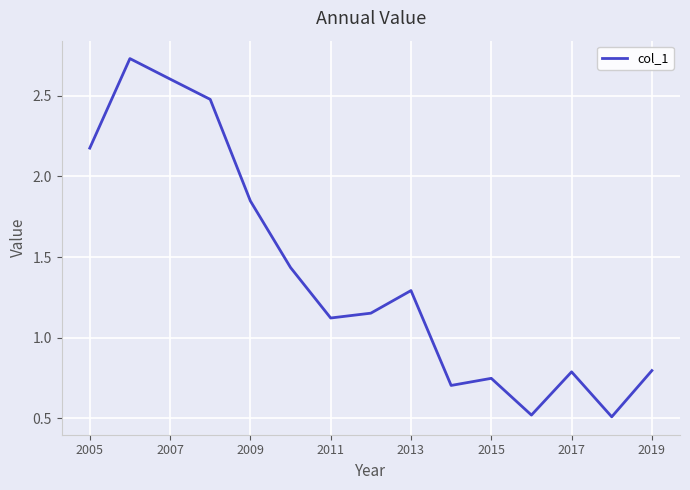

What is the minimum value shown in the chart?

0.5